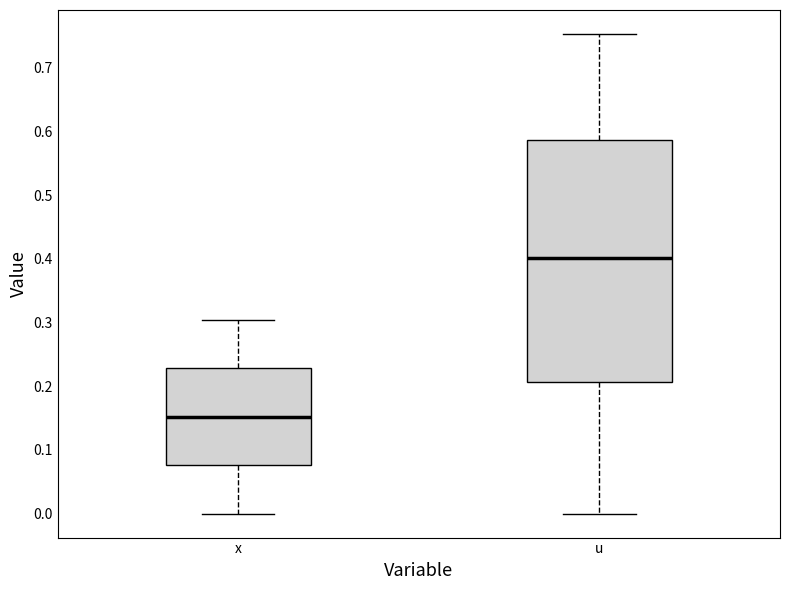

Which box's median line is the lowest?

x